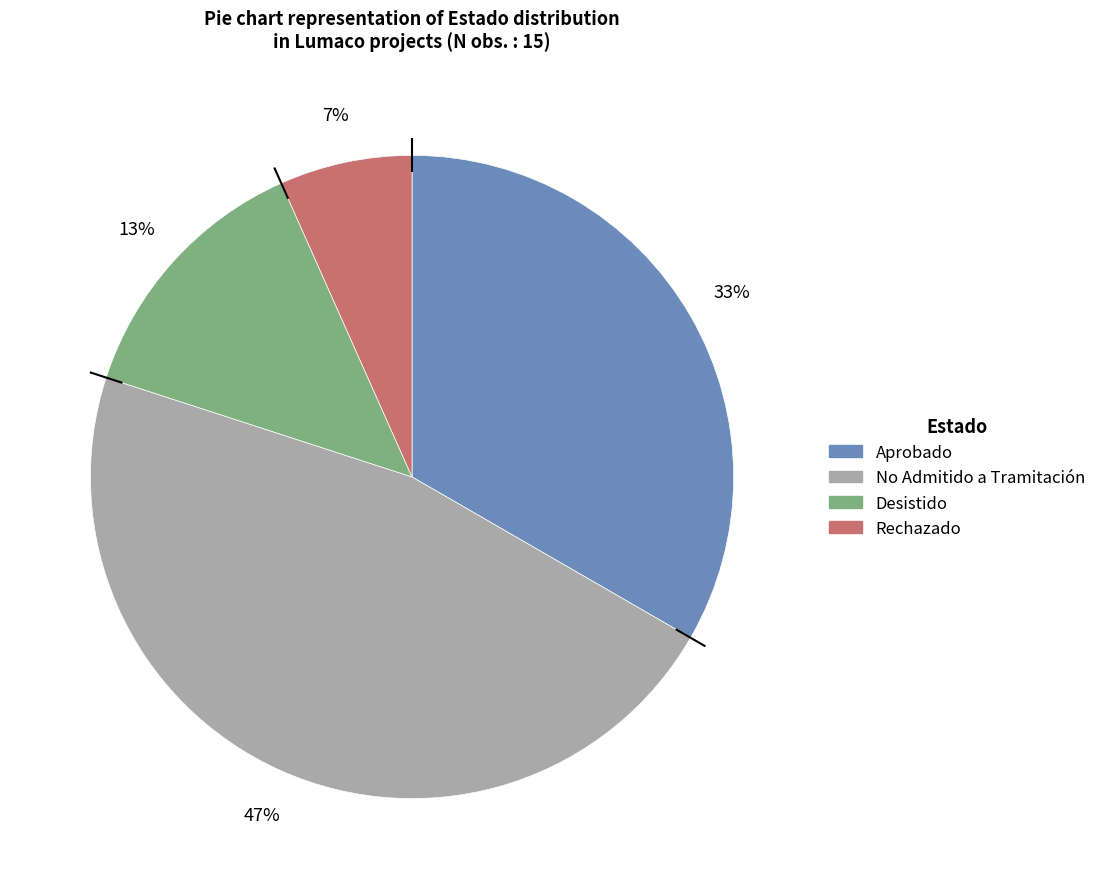

To the nearest percent, what is the average slice percentage?

25%